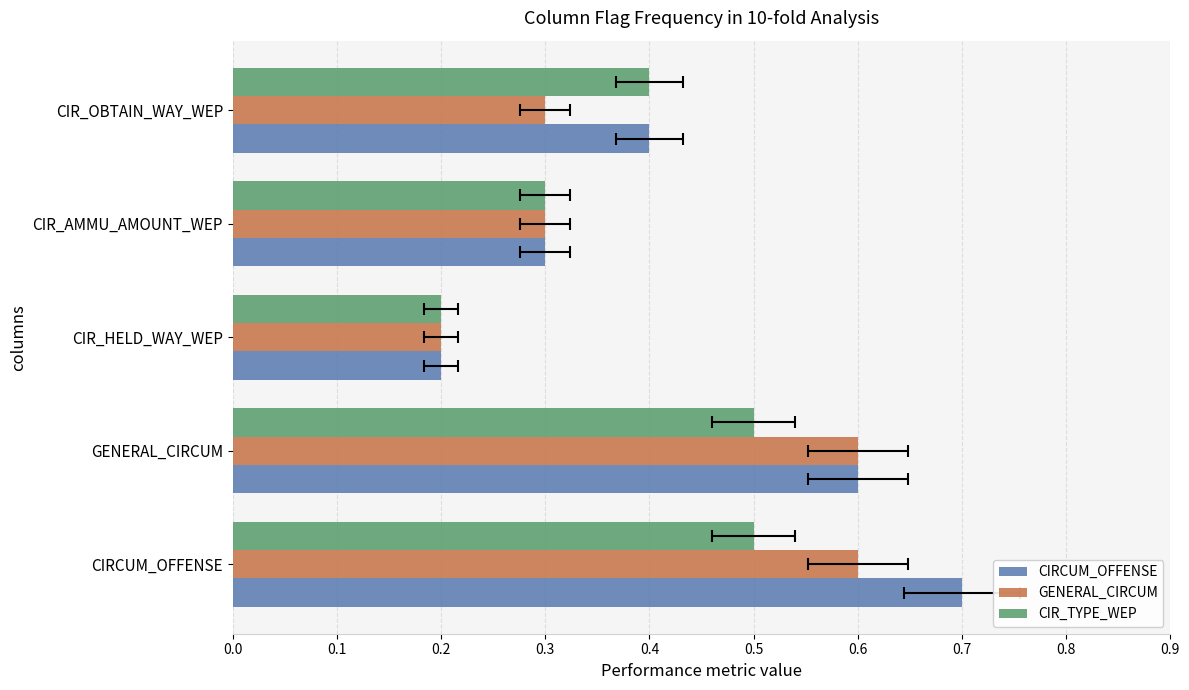

What is the average value of the CIR_TYPE_WEP series?

0.4